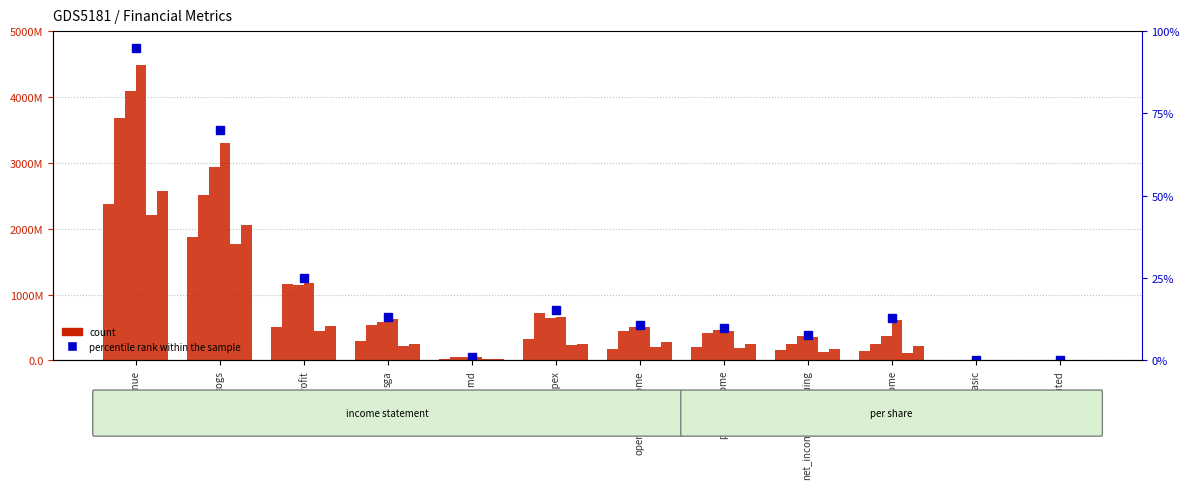

What is the difference between the second highest and minimum values?

3304799990.1